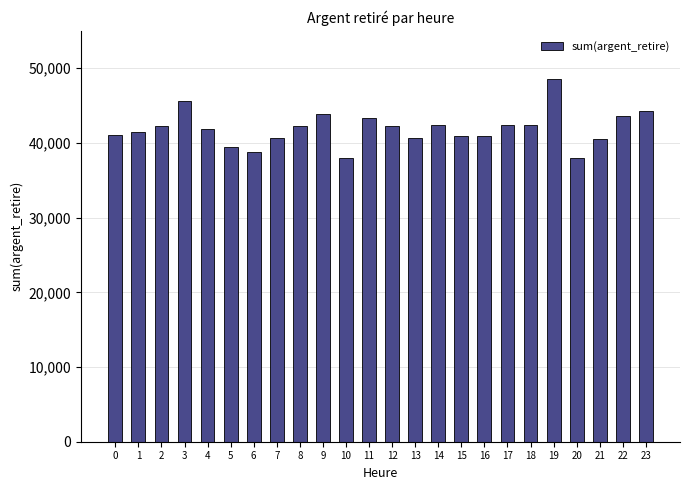

What is the maximum value shown in the chart?

48550